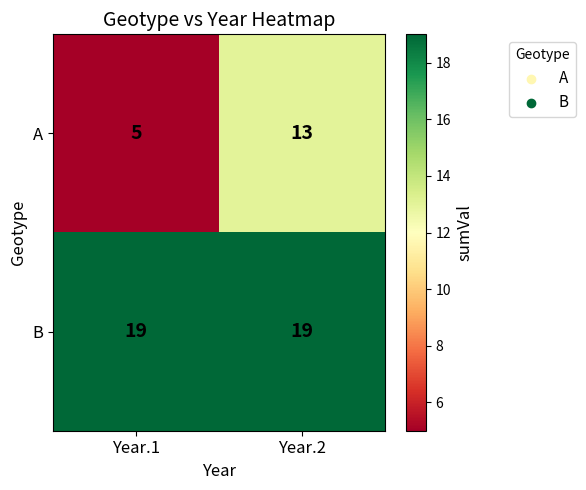

What is the sum of the B values at Year.2 and Year.1?

38